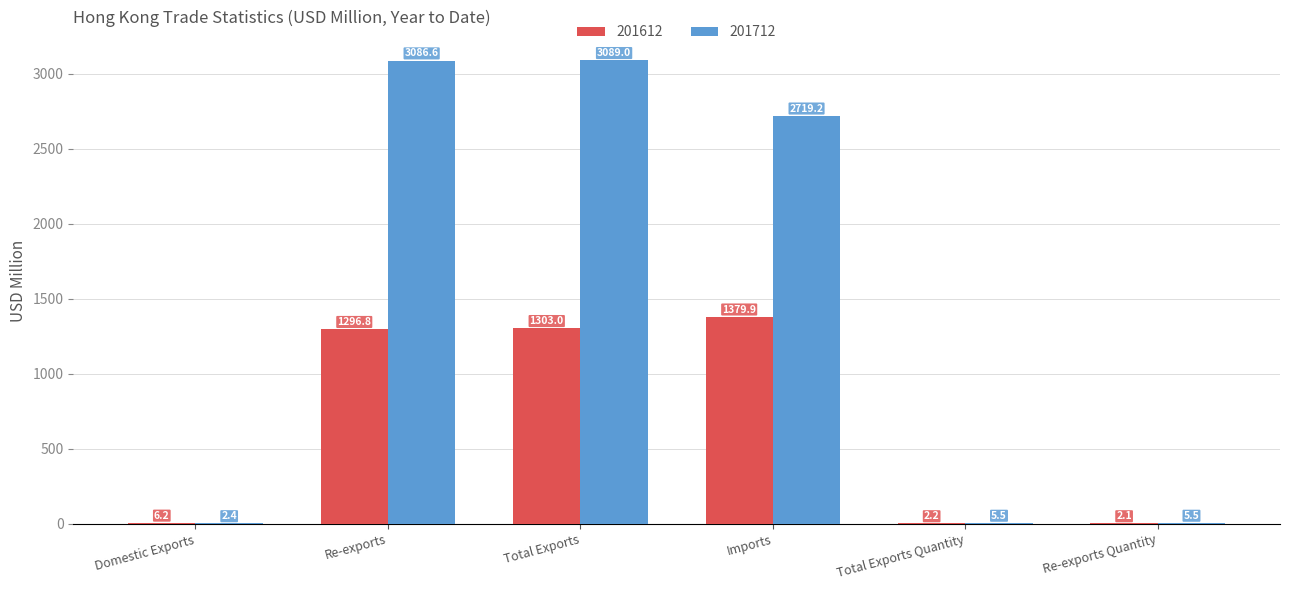

What is the greatest value displayed?

3089.0